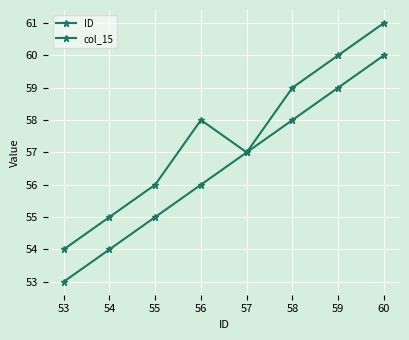

Count the number of categories in the chart.

8